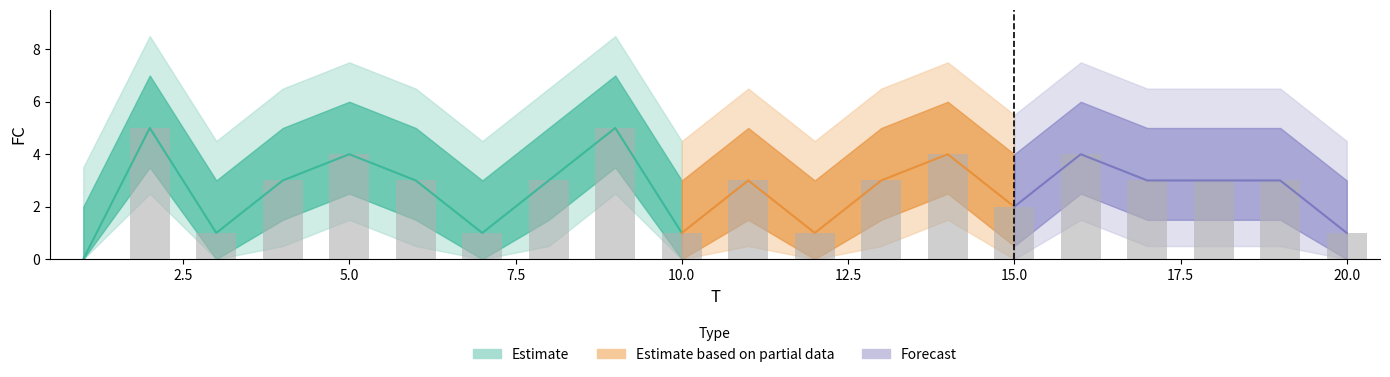

List the labels in order of value, largest first.

2, 9, 5, 14, 16, 4, 6, 8, 11, 13, 17, 18, 19, 15, 3, 7, 10, 12, 20, 1